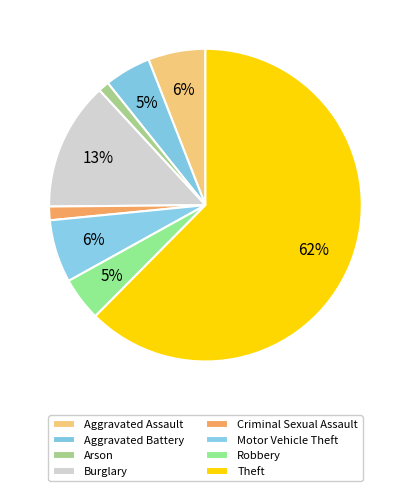

To the nearest percent, what portion does Criminal Sexual Assault represent?

1%